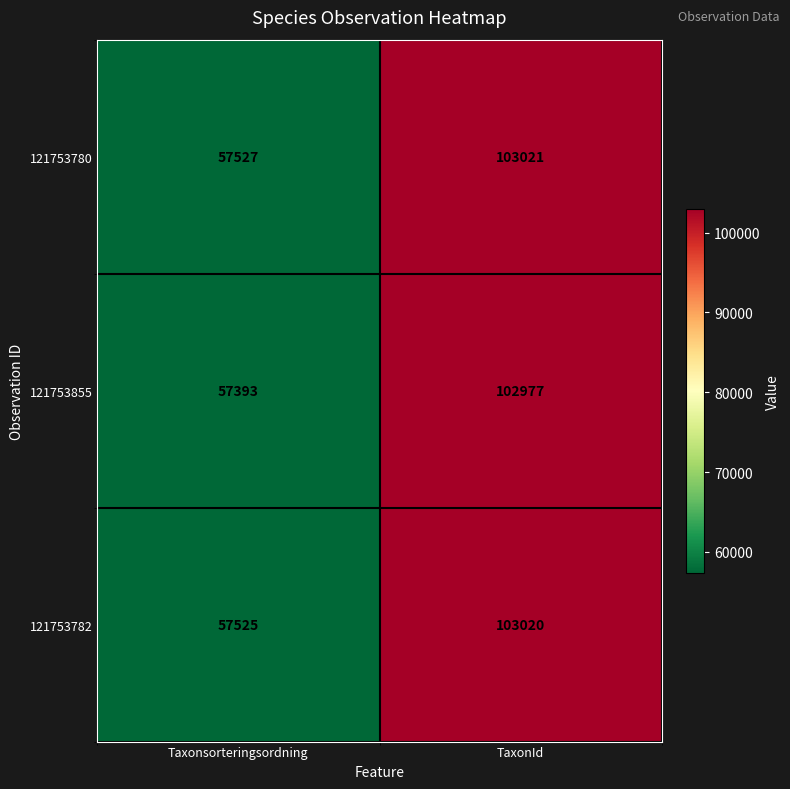

Read the 121753782 value at Taxonsorteringsordning.

57525